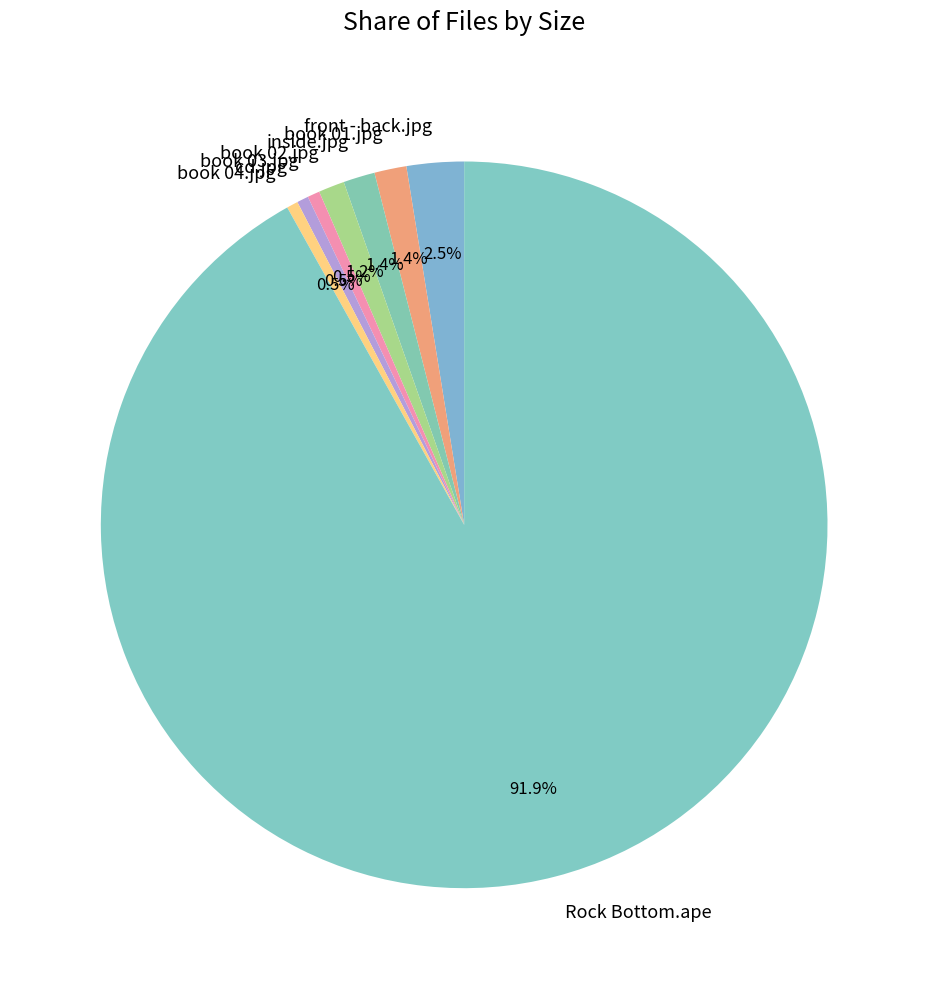

How many slices are in this pie chart?

8